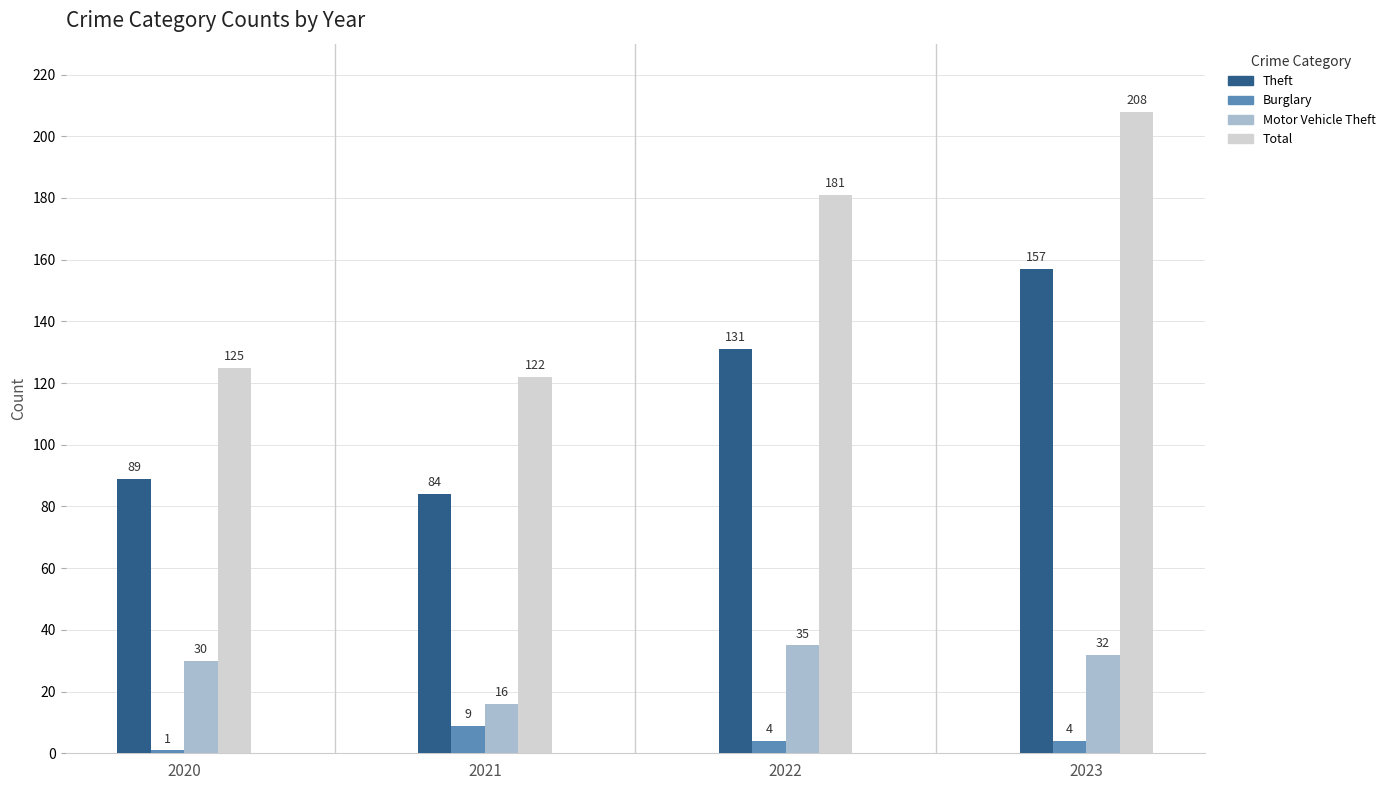

Reading left to right, list all the values displayed in this chart.

Theft: 89	84	131	157
Burglary: 1	9	4	4
Motor Vehicle Theft: 30	16	35	32
Total: 125	122	181	208